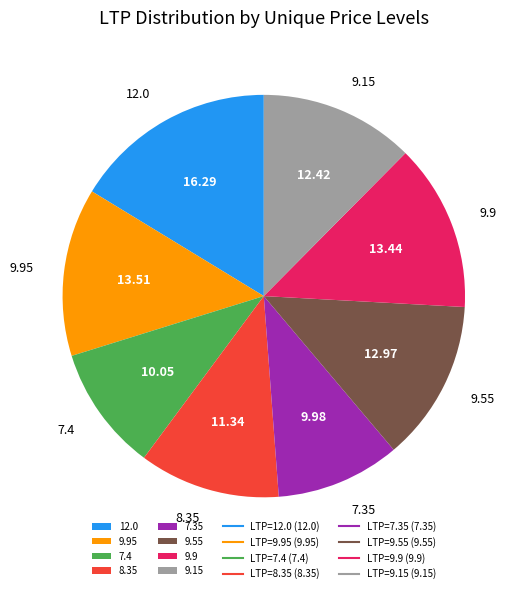

Is 12.0 the majority of the pie?

No